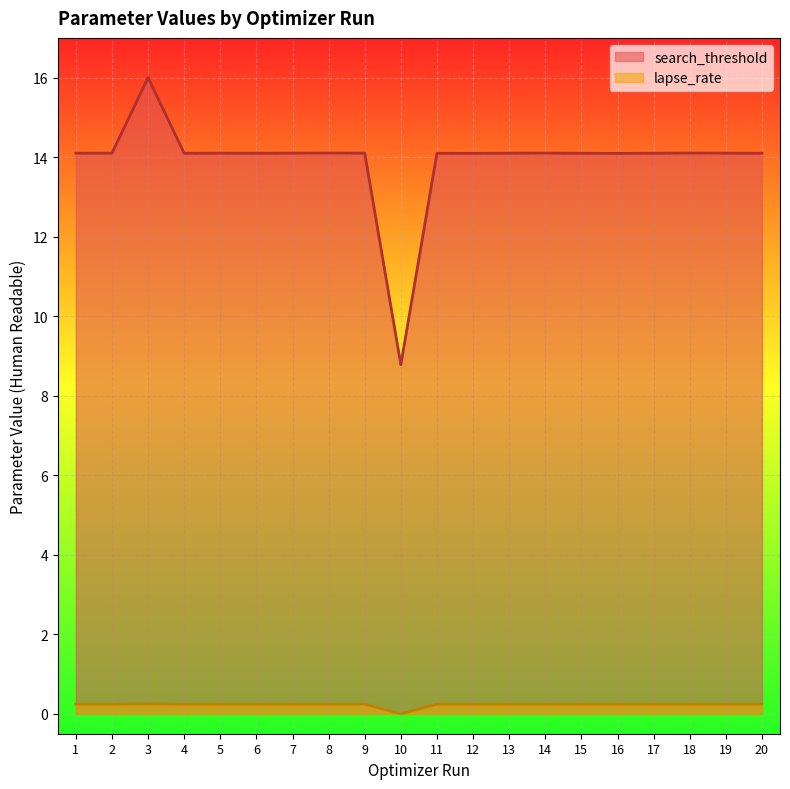

What are all the series names shown in the legend?

search_threshold, lapse_rate